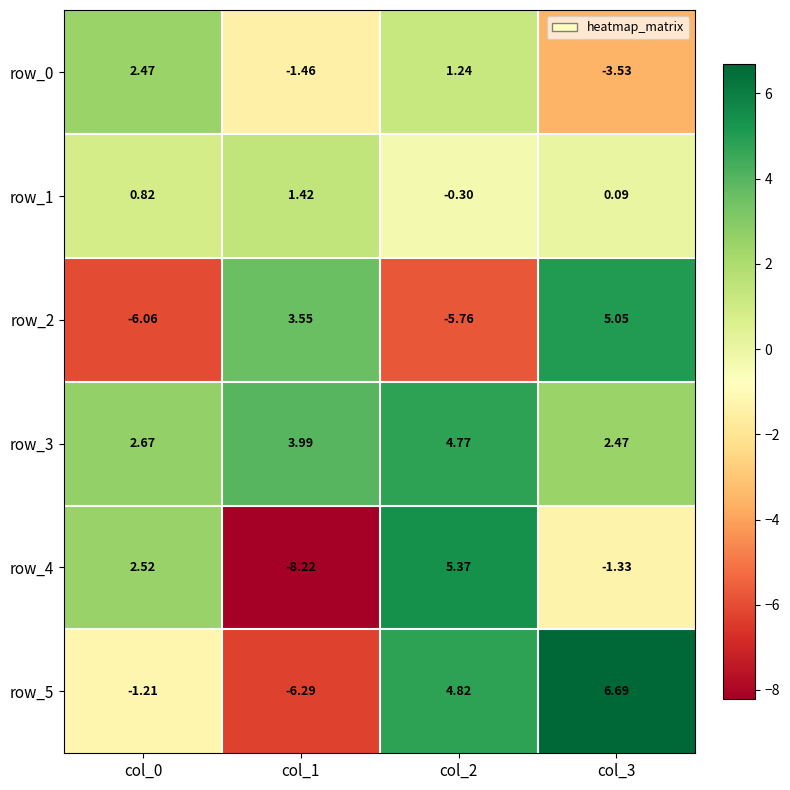

How many values in row_1 are above zero?

3